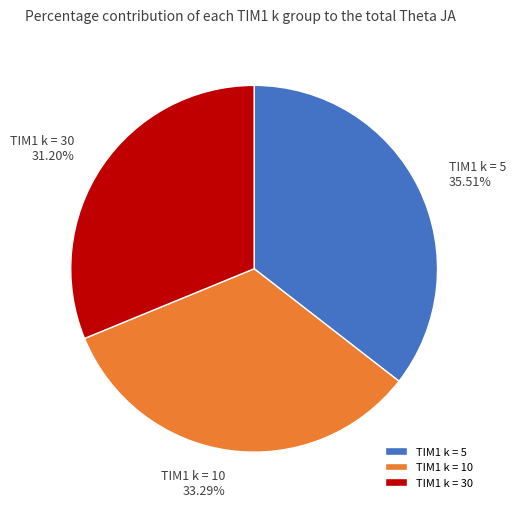

Rank the categories by value from highest to lowest.

TIM1 k = 5, TIM1 k = 10, TIM1 k = 30